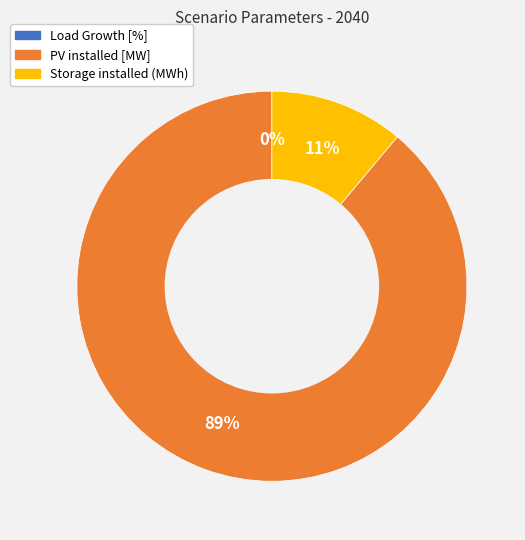

What is the majority slice?

PV installed [MW]